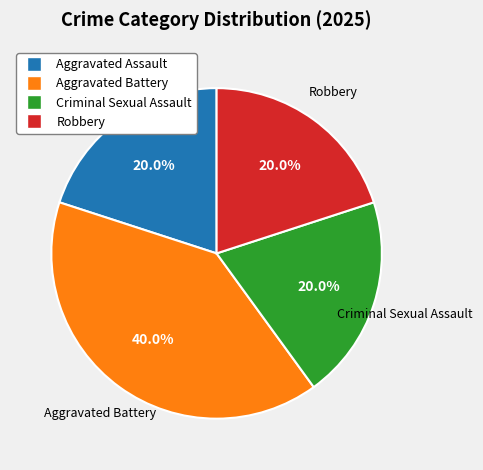

What is the ratio of the value at Aggravated Battery to the value at Robbery?

2.0